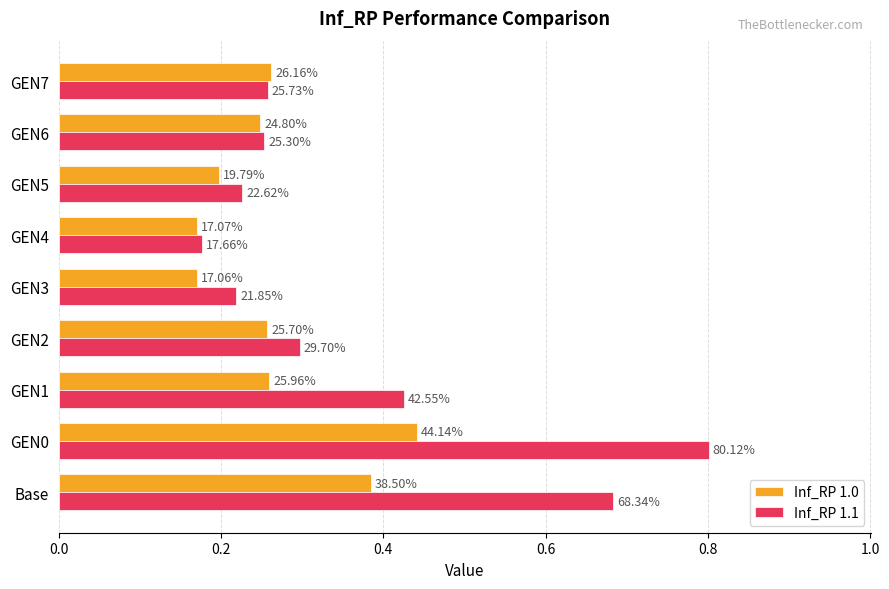

What are all the series names shown in the legend?

Inf_RP 1.0, Inf_RP 1.1